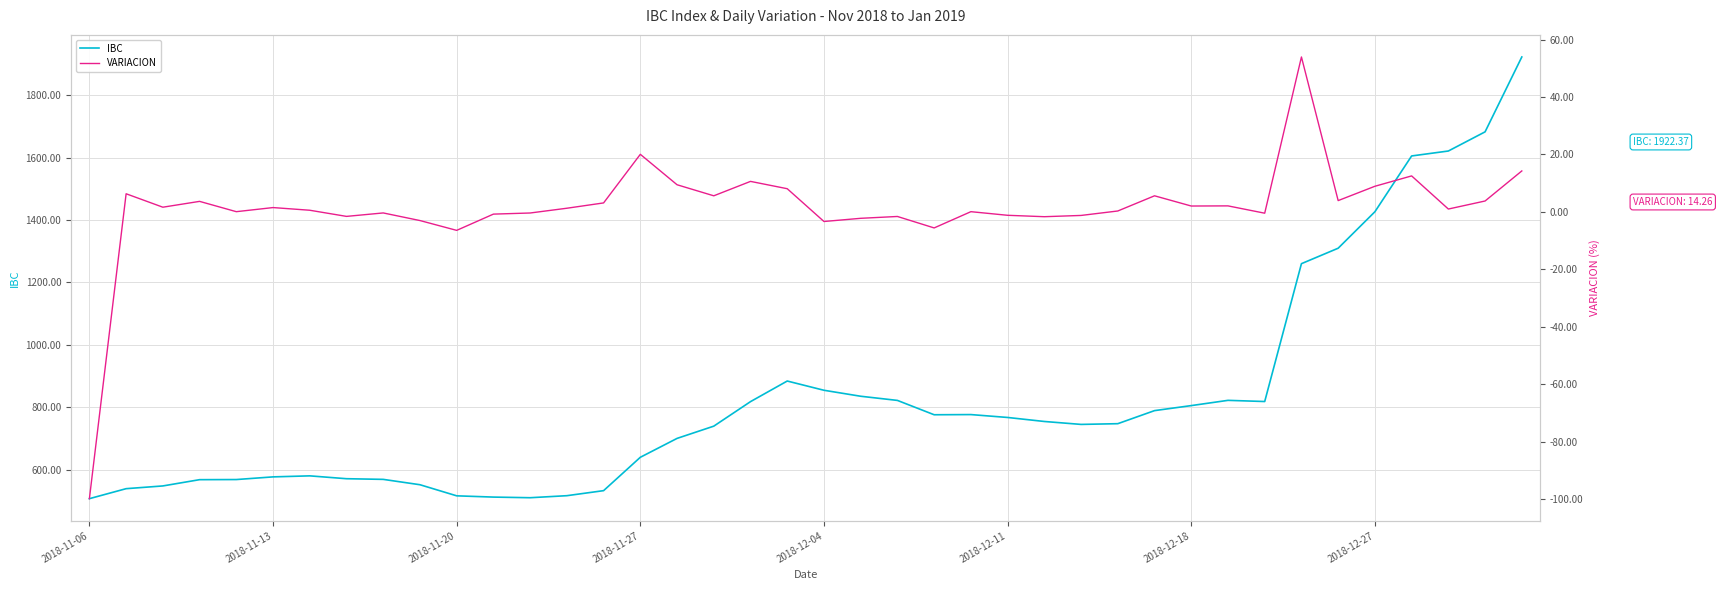

What is the difference between the maximum and second lowest values in the VARIACION series?

60.4